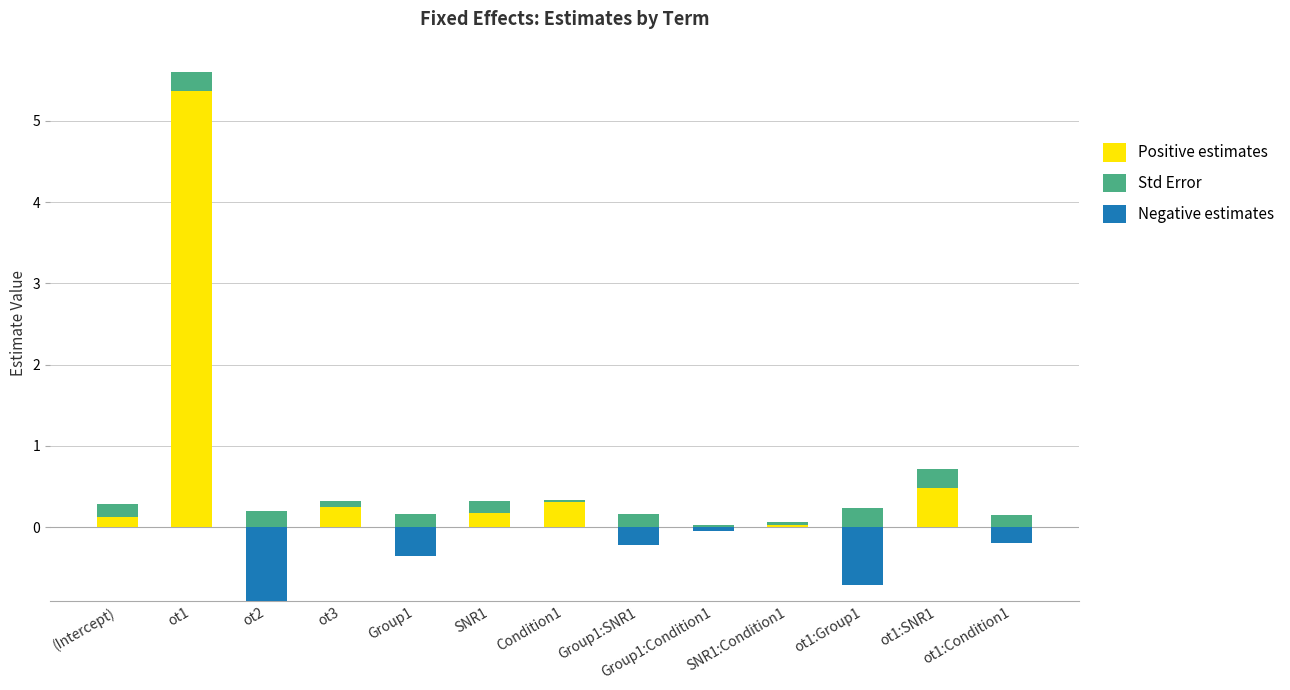

How many bars are there in each group?

3